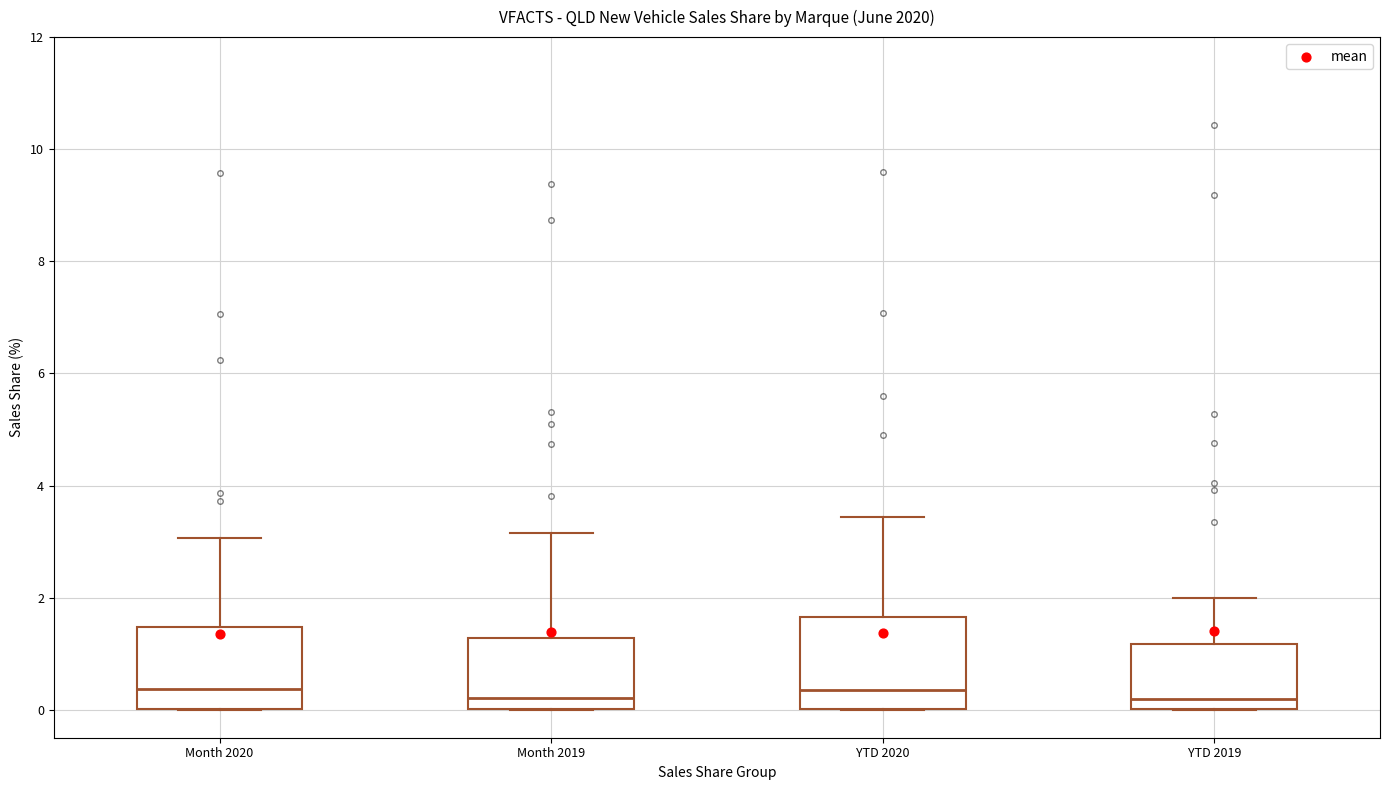

Reading left to right, transcribe this box plot: for each box, give where its median line is, the range the box spans, and where its two whiskers end, as read against the y-axis. The values are not printed on the chart, so give them approximately, as read against the axis.

Month 2020: median 0.4, box 0.0 to 1.4, whiskers 0.0 to 3.0
Month 2019: median 0.2, box 0.0 to 1.2, whiskers 0.0 to 3.2
YTD 2020: median 0.4, box 0.0 to 1.6, whiskers 0.0 to 3.4
YTD 2019: median 0.2, box 0.0 to 1.2, whiskers 0.0 to 2.0